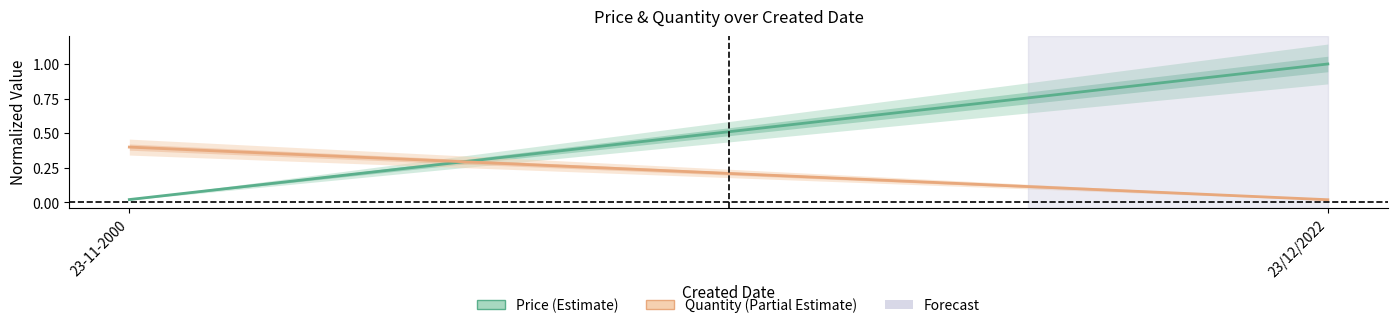

Count the number of categories in the chart.

2